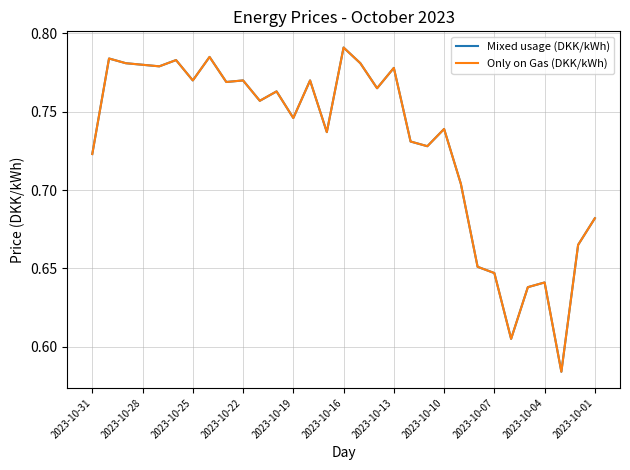

True or false: Mixed usage (DKK/kWh) and Only on Gas (DKK/kWh) cross at least once.

False